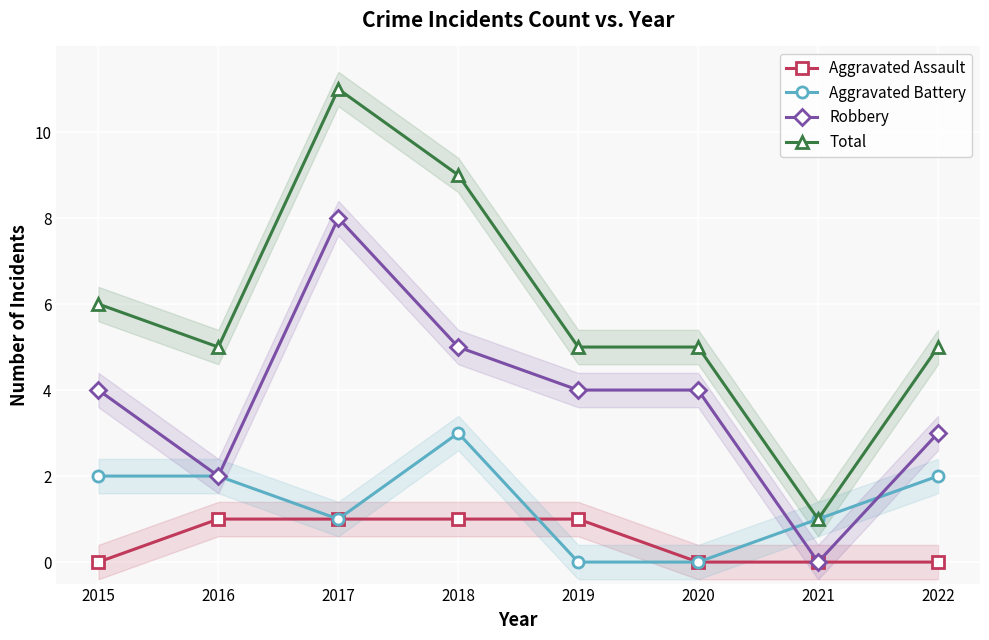

Which series has the largest total across all categories?

Total